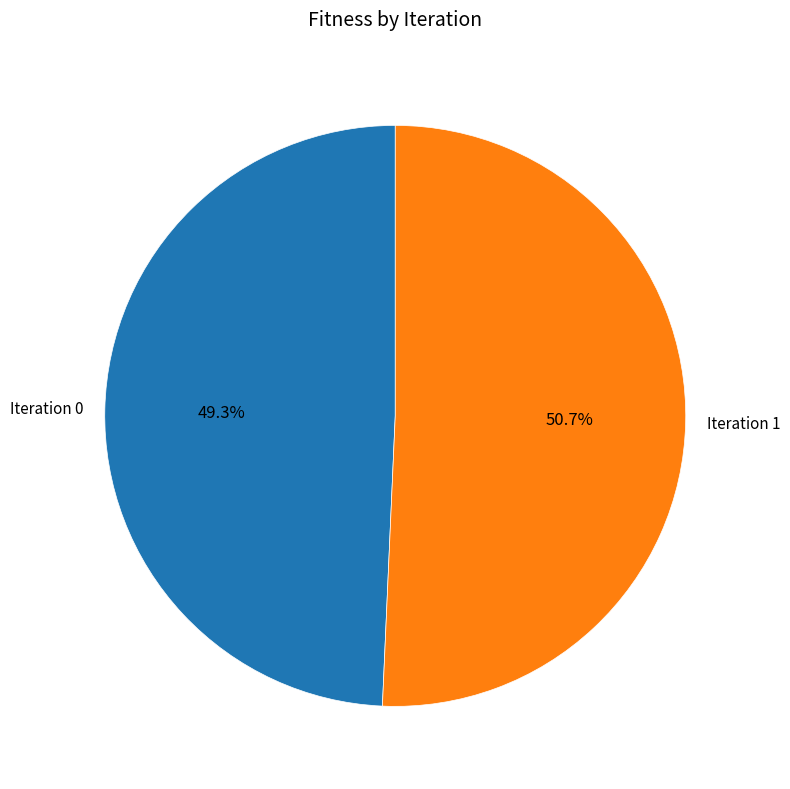

Does any single category account for the majority?

Yes